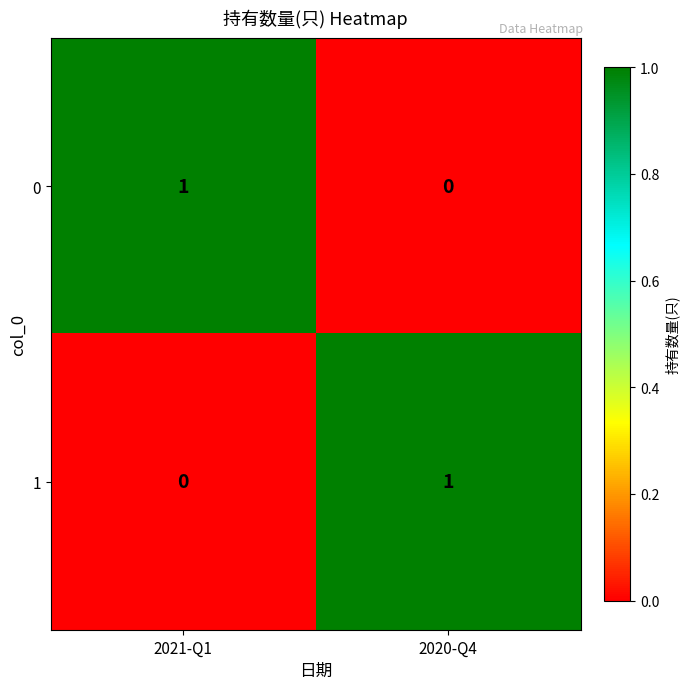

How many data points does each series have?

2